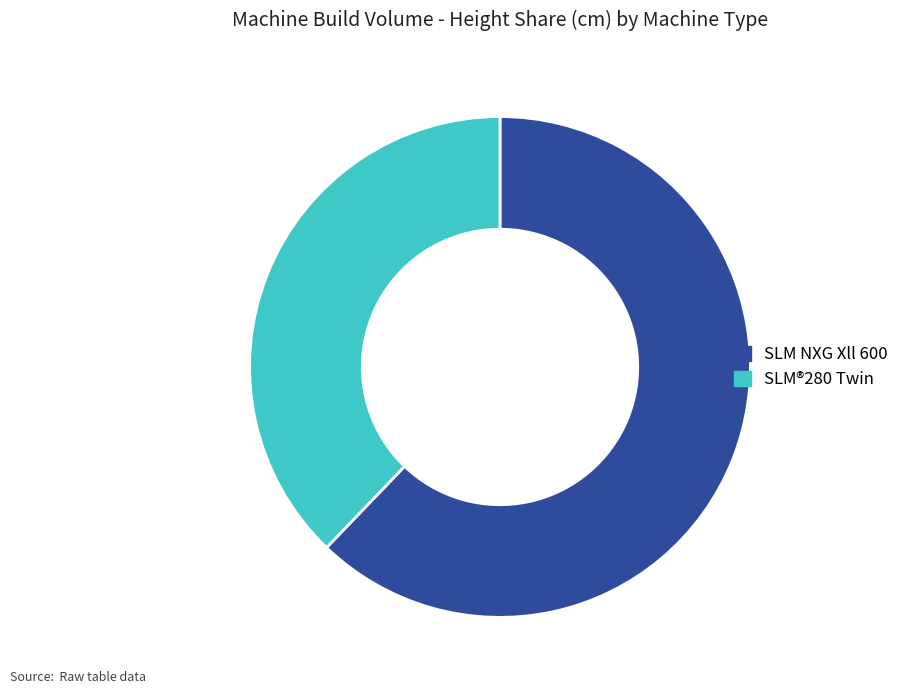

How many segments does this pie chart have?

2